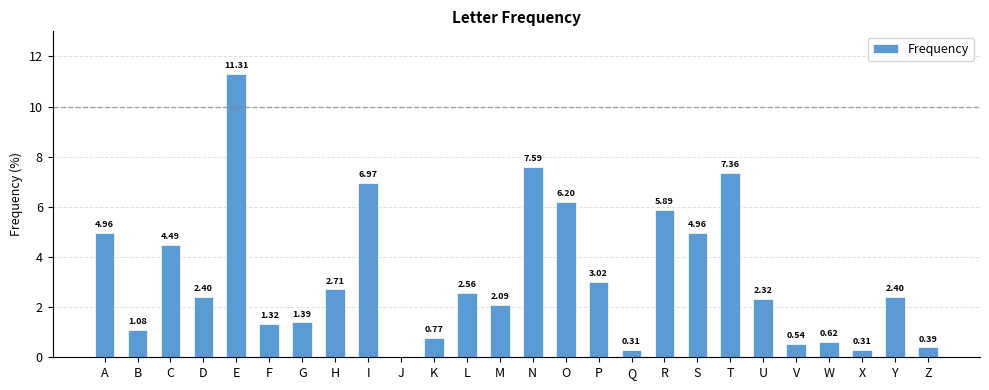

Between K and Q, which is larger?

K